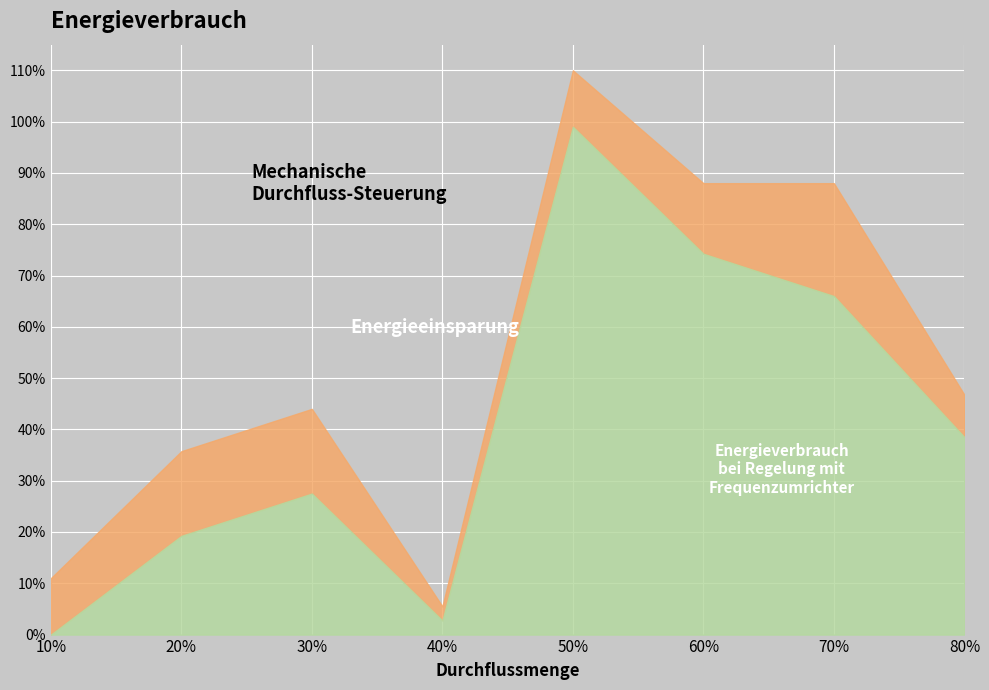

What is the sum of all close_lower values?

3.3